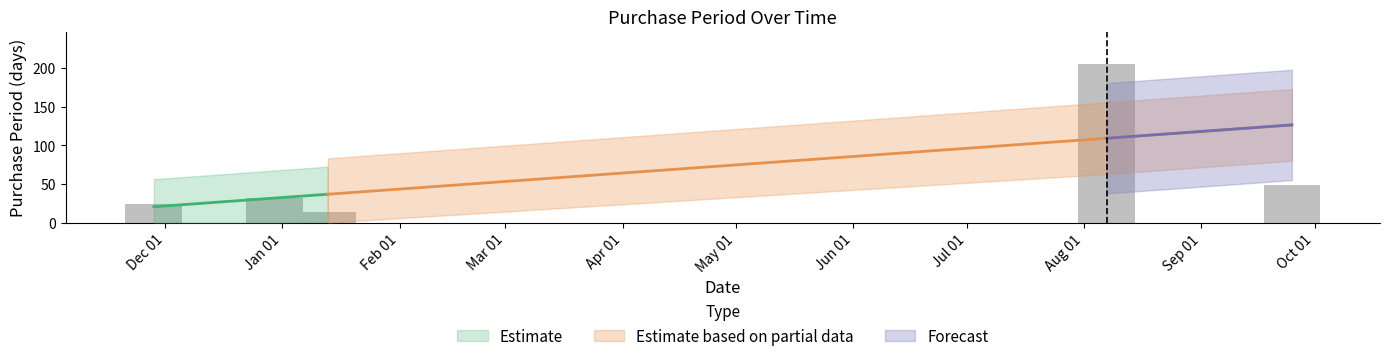

List the labels in order of value, largest first.

2017-08-07, 2017-09-25, 2016-12-30, 2016-11-28, 2017-01-13